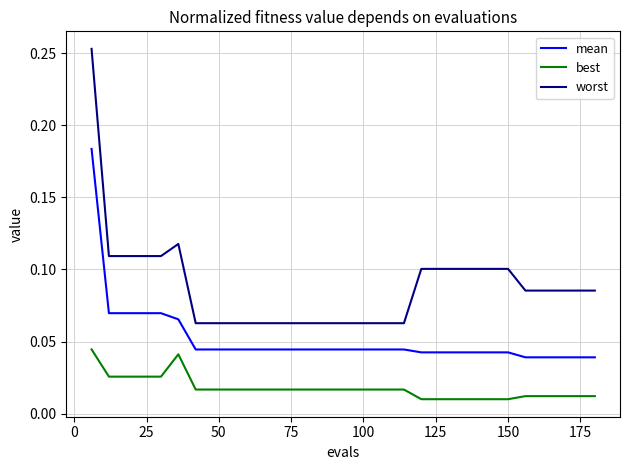

Which series has the largest range (max minus min)?

worst